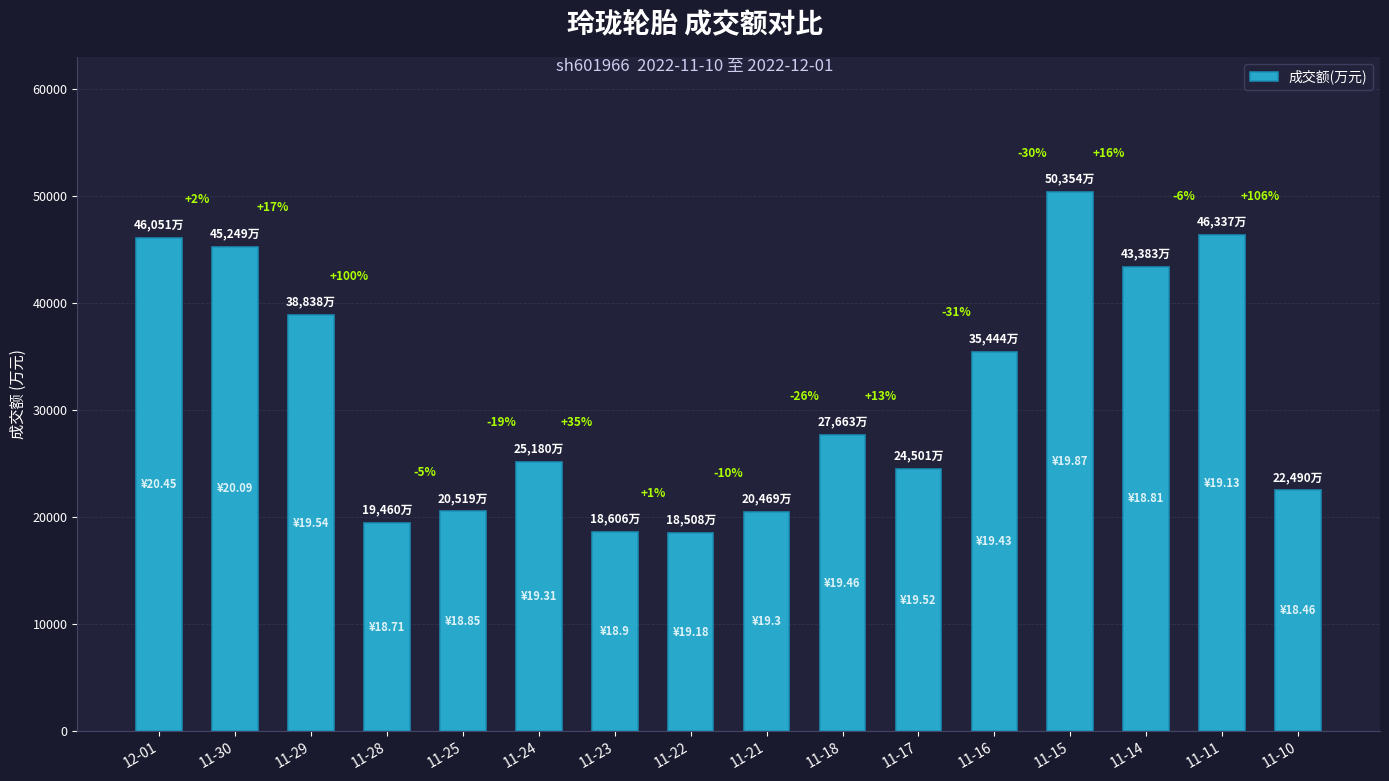

How many bars are there in total?

16